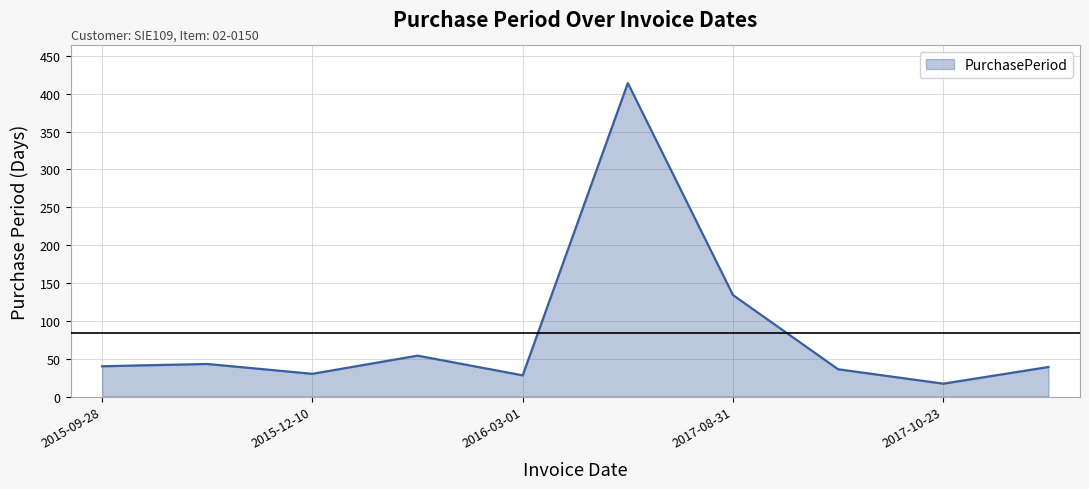

What is the difference between the maximum and minimum values?

397